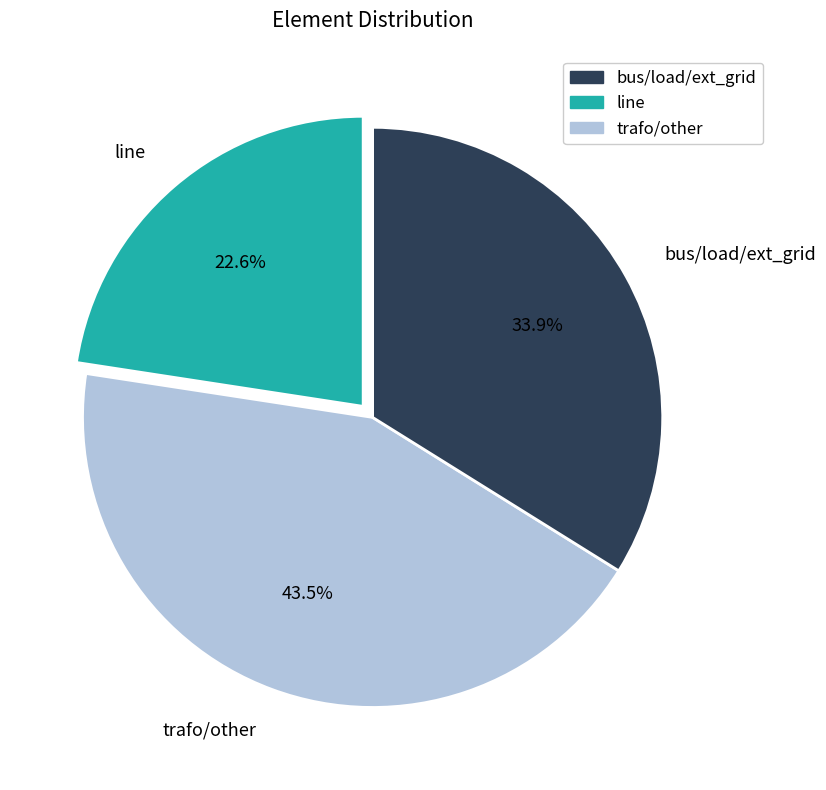

Which has a higher value, line or bus/load/ext_grid?

bus/load/ext_grid